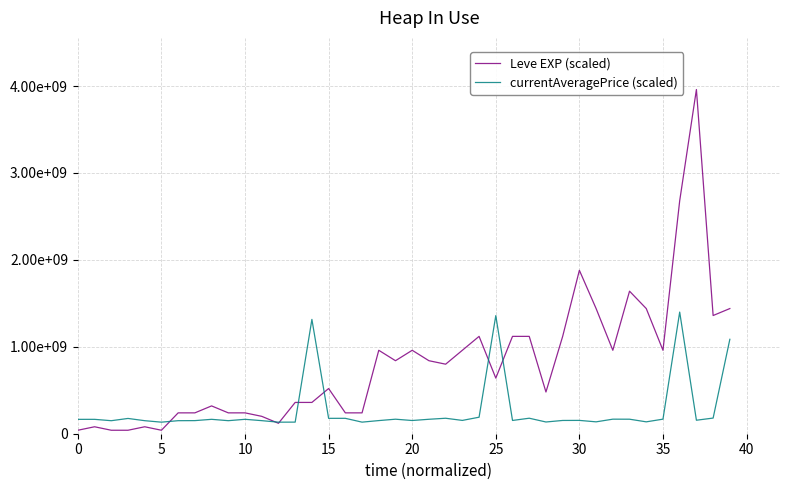

At how many categories does at least one series exceed 3566636265?

1